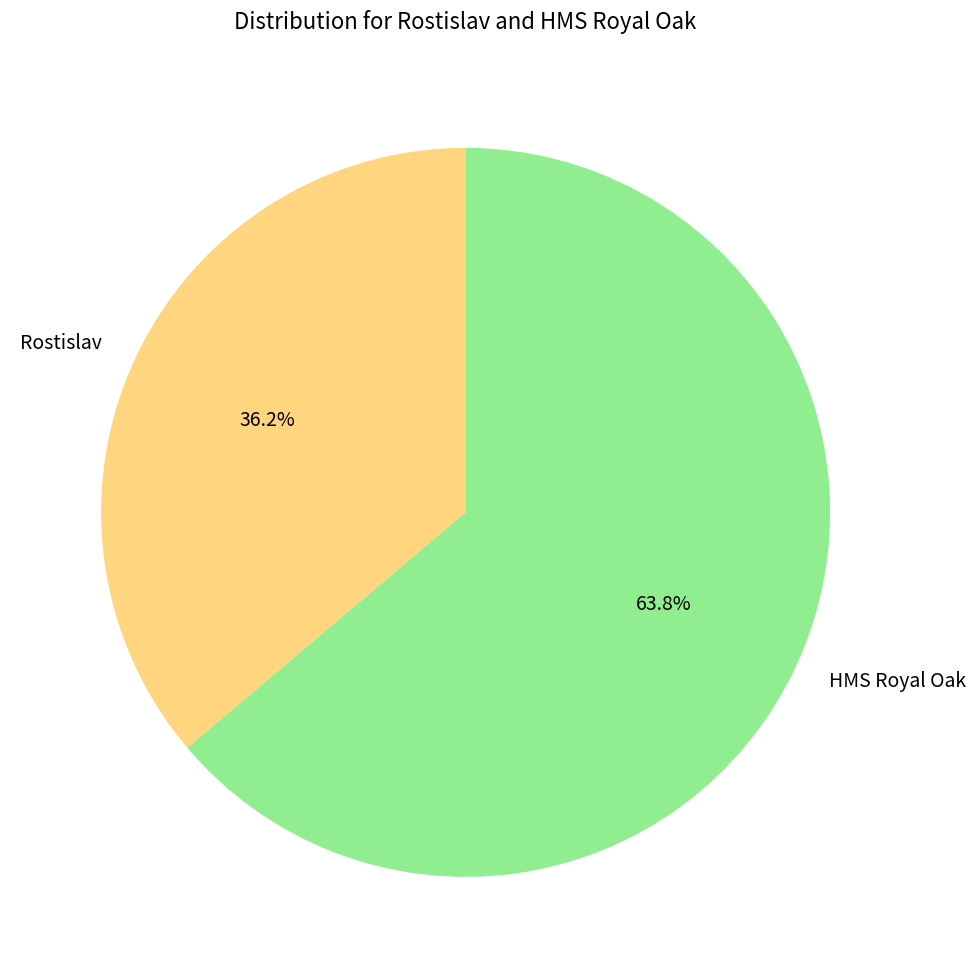

What is the ratio of the value at Rostislav to the value at HMS Royal Oak?

0.6